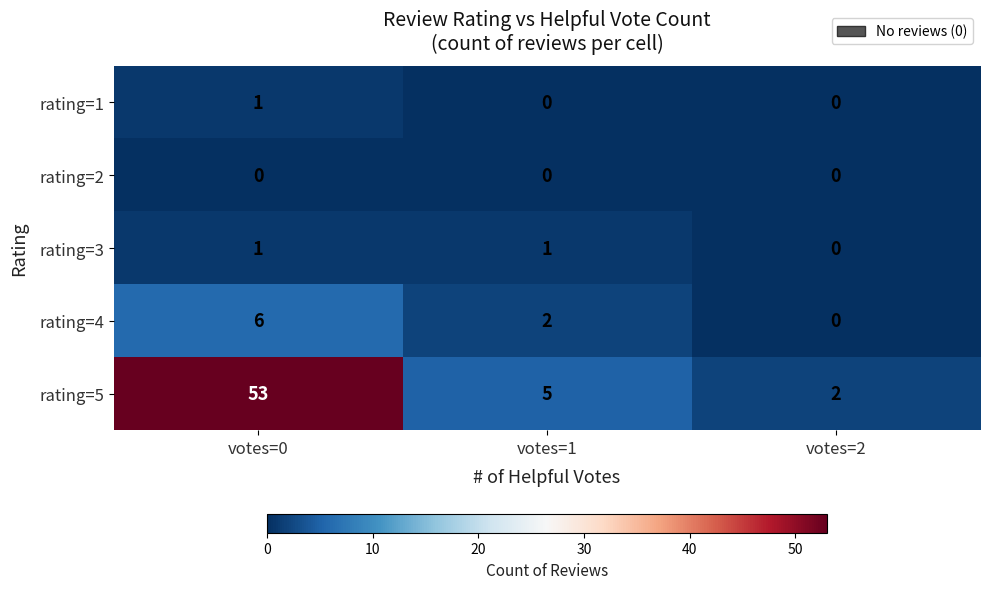

Reading right to left, extract all data points from this chart.

rating=1: votes=2=0	votes=1=0	votes=0=1
rating=2: votes=2=0	votes=1=0	votes=0=0
rating=3: votes=2=0	votes=1=1	votes=0=1
rating=4: votes=2=0	votes=1=2	votes=0=6
rating=5: votes=2=2	votes=1=5	votes=0=53